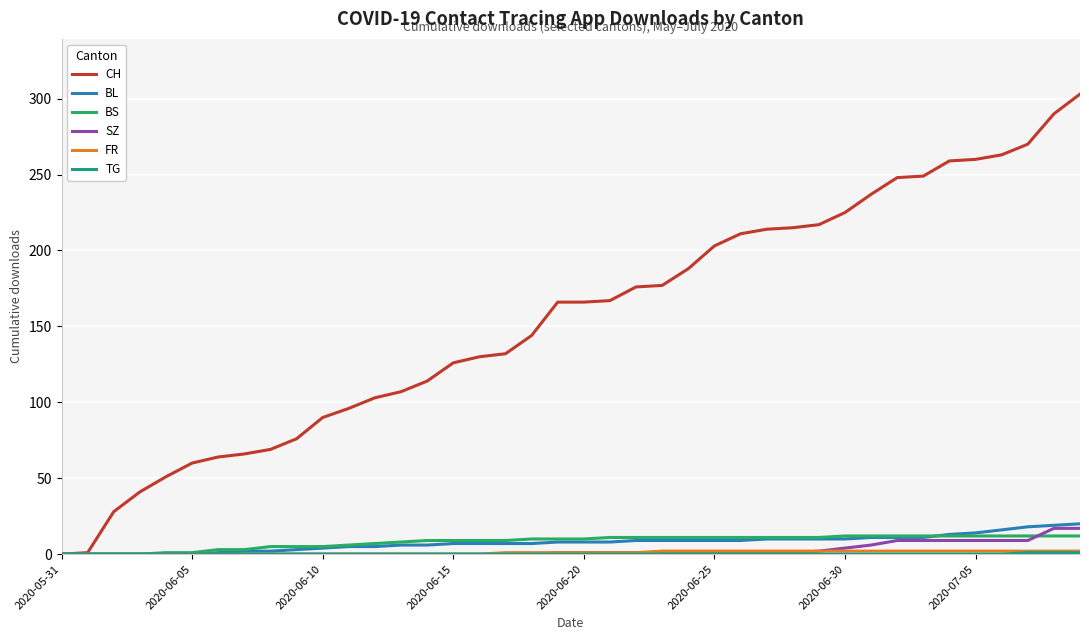

What is the maximum value shown in the chart?

303